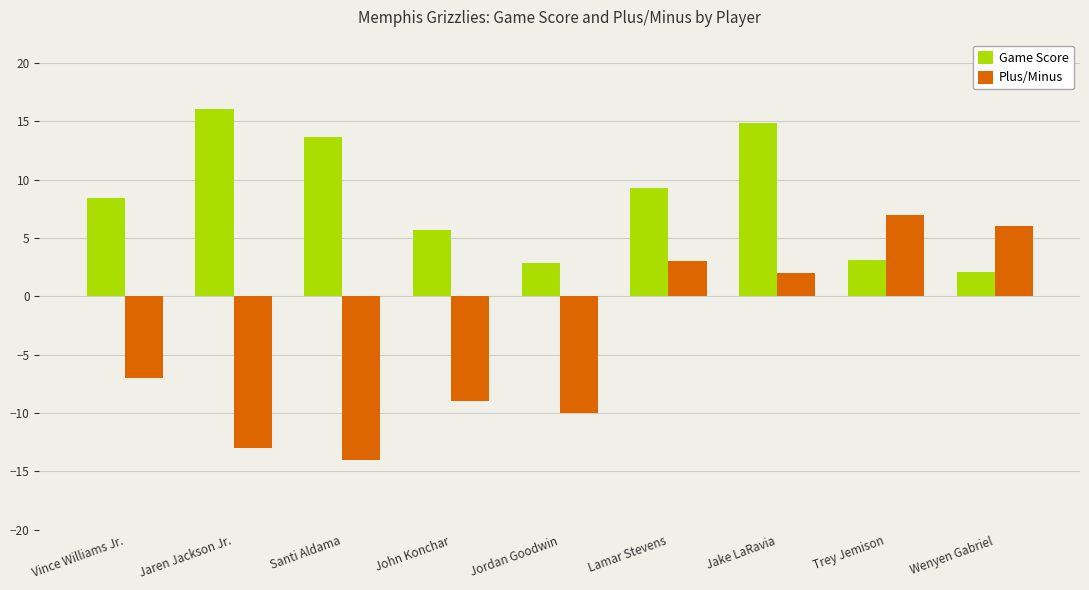

Does the chart contain any negative values?

Yes